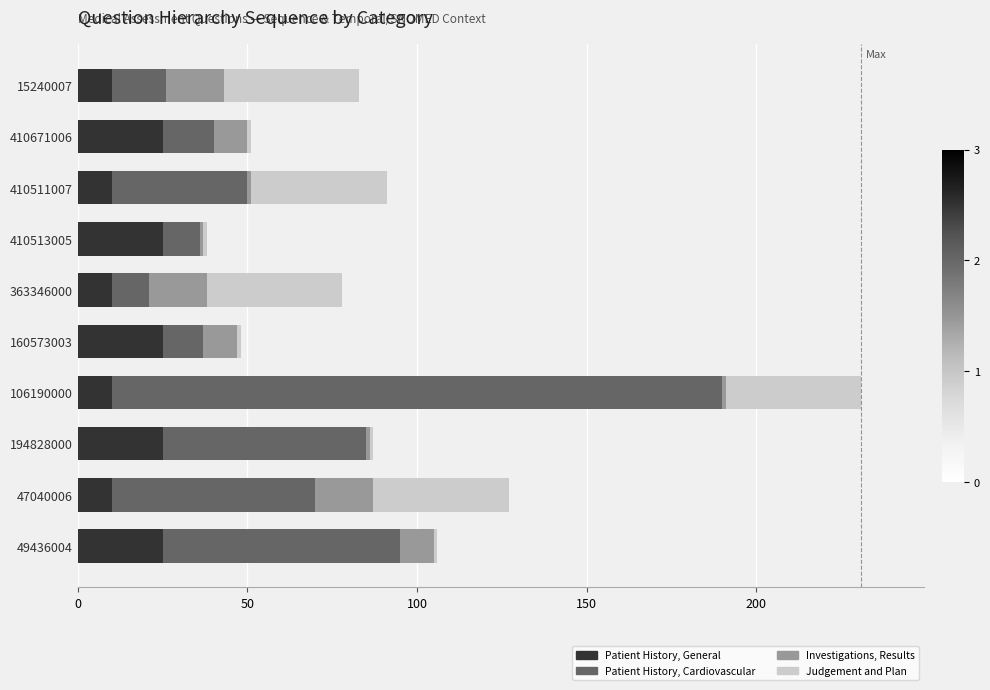

What value does the Patient History, General series have at 47040006?

10